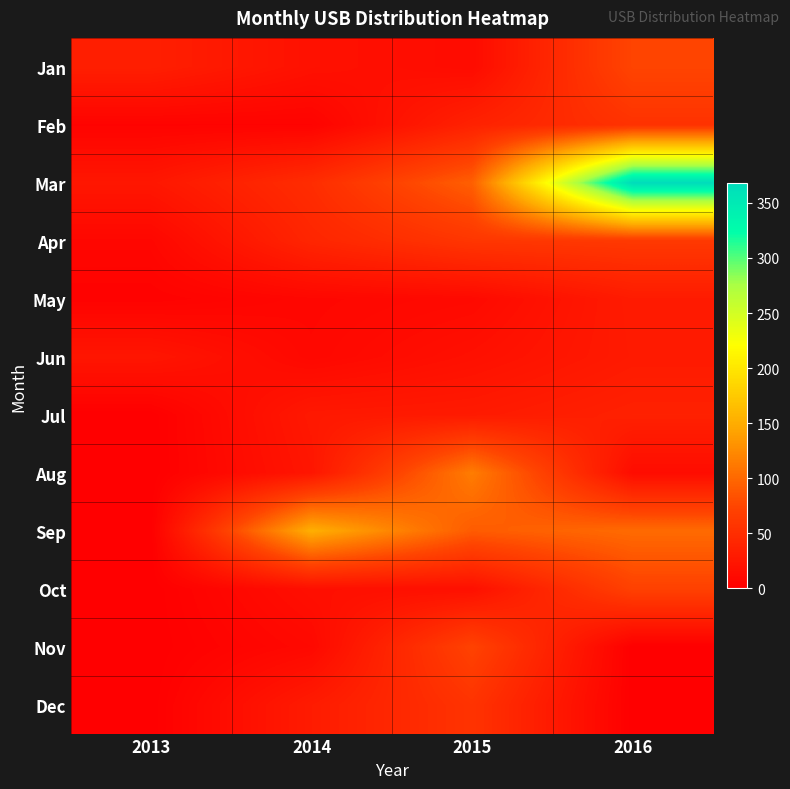

What is the difference between the highest and lowest values at 2016?

368